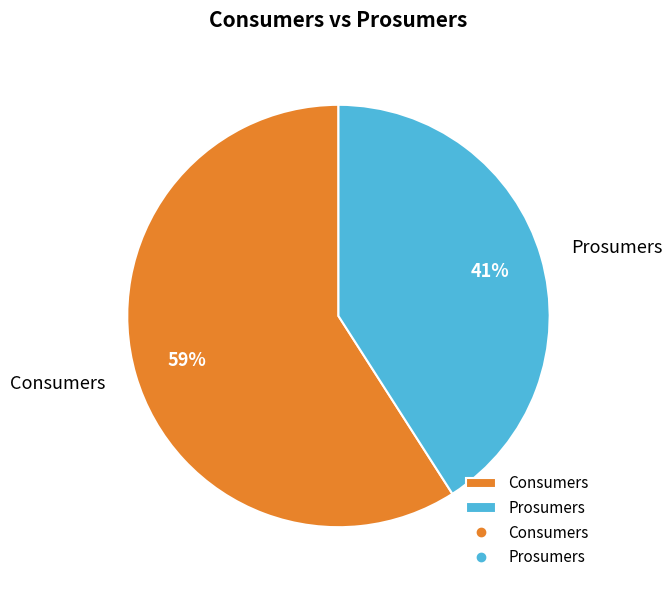

Rank the categories by value from lowest to highest.

Prosumers, Consumers